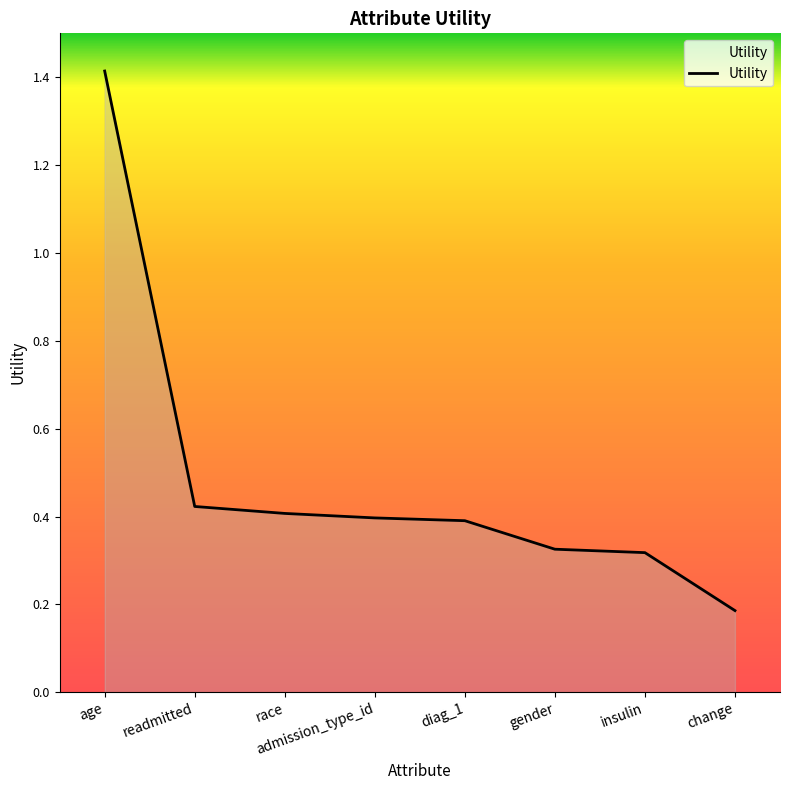

What is the sum of the values at insulin and age?

1.7